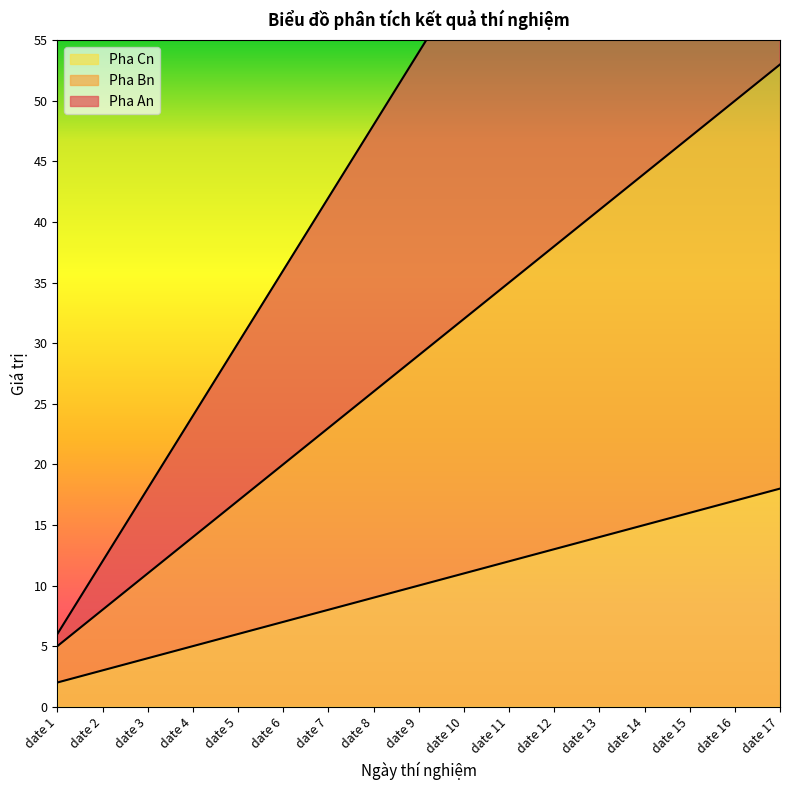

Between date 11 and date 17, which series saw the biggest shift?

Pha Cn